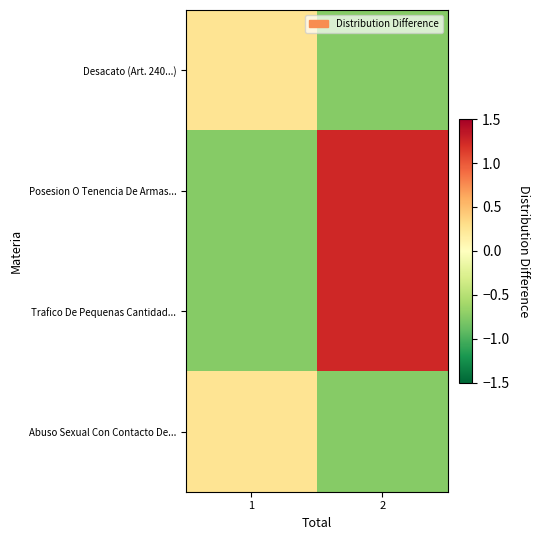

Rank the series at 2 from lowest to highest value.

Desacato (Art. 240...), Abuso Sexual Con Contacto De..., Posesion O Tenencia De Armas..., Trafico De Pequenas Cantidad...